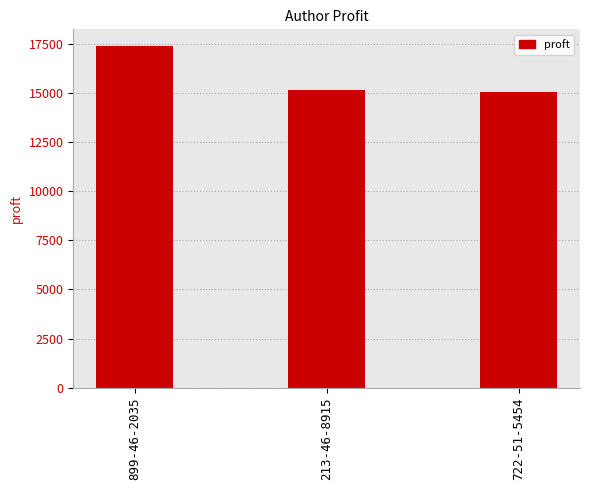

Reading right to left, list all the values displayed in this chart.

722-51-5454=15021.5	213-46-8915=15162.1	899-46-2035=17353.1